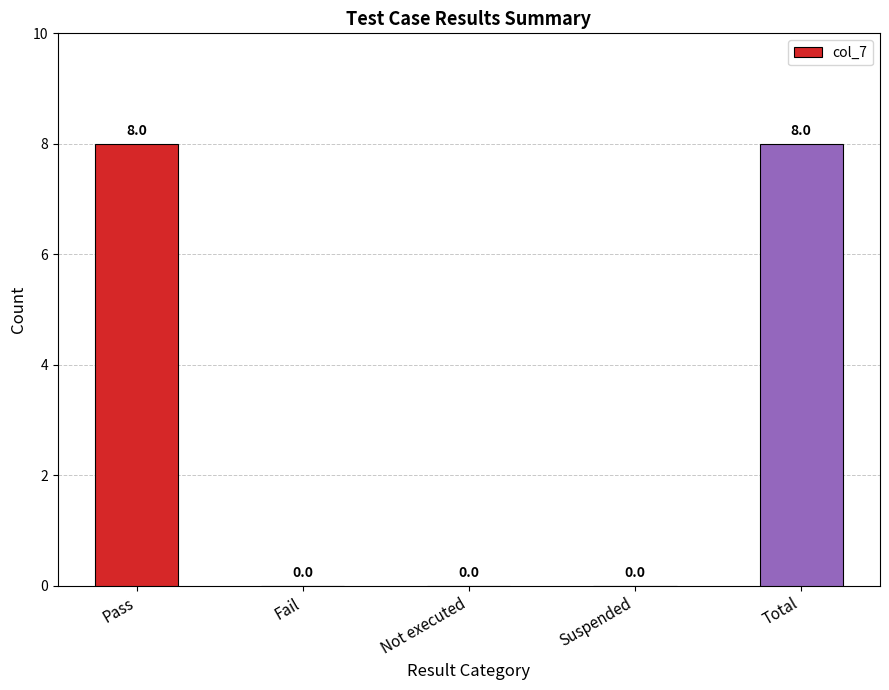

Reading left to right, transcribe all the data shown in this chart.

8	0	0	0	8